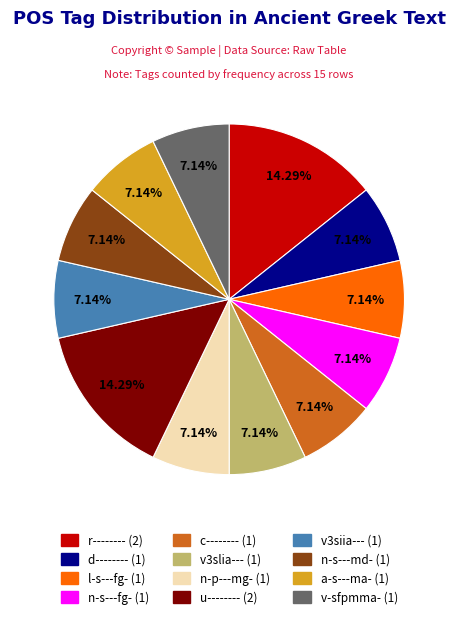

The r-------- slice represents 14% of the pie. True or false?

True